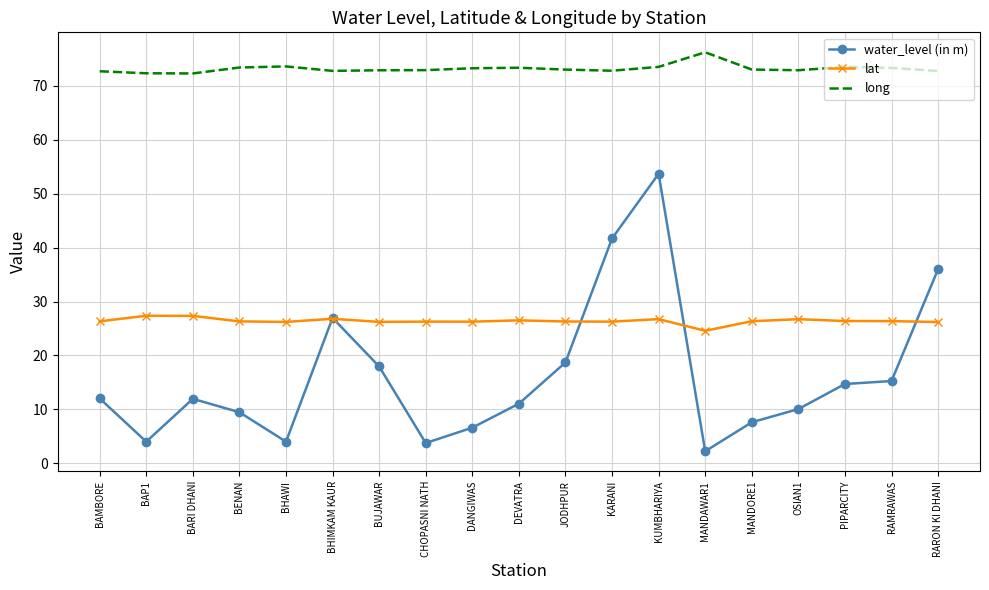

Is the value of long at OSIAN1 greater than the value of water_level (in m) at BHIMKAM KAUR?

Yes